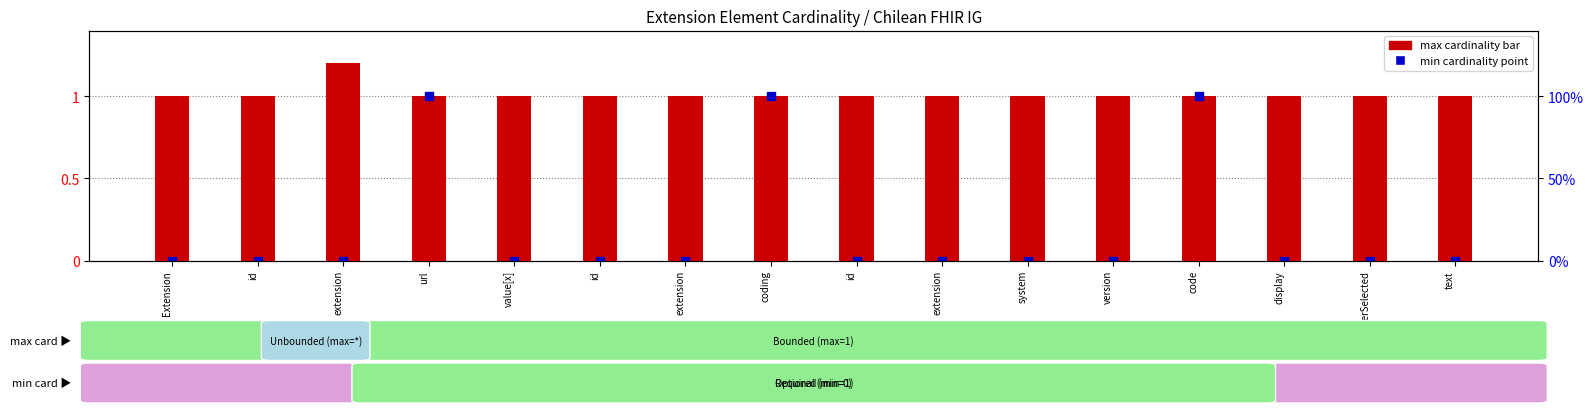

At which category is the sum across all series the highest?

url